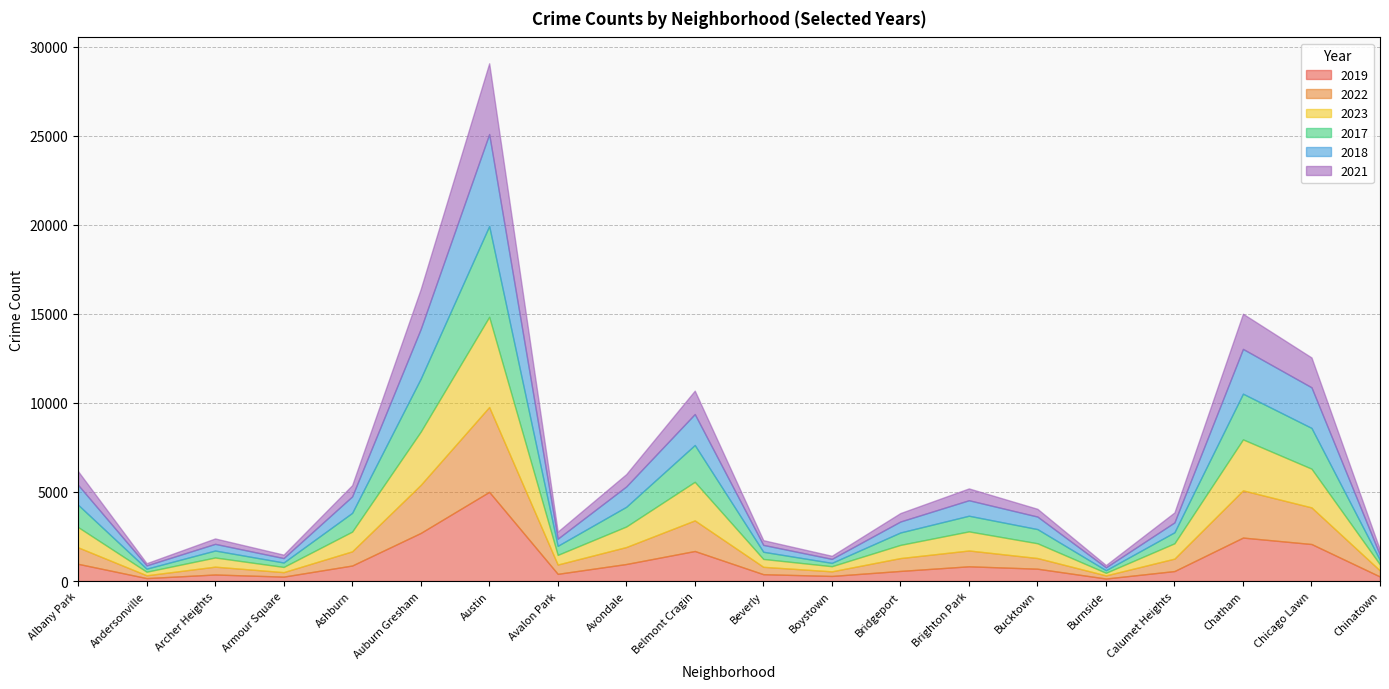

What value does the 2022 series have at Belmont Cragin?

1719